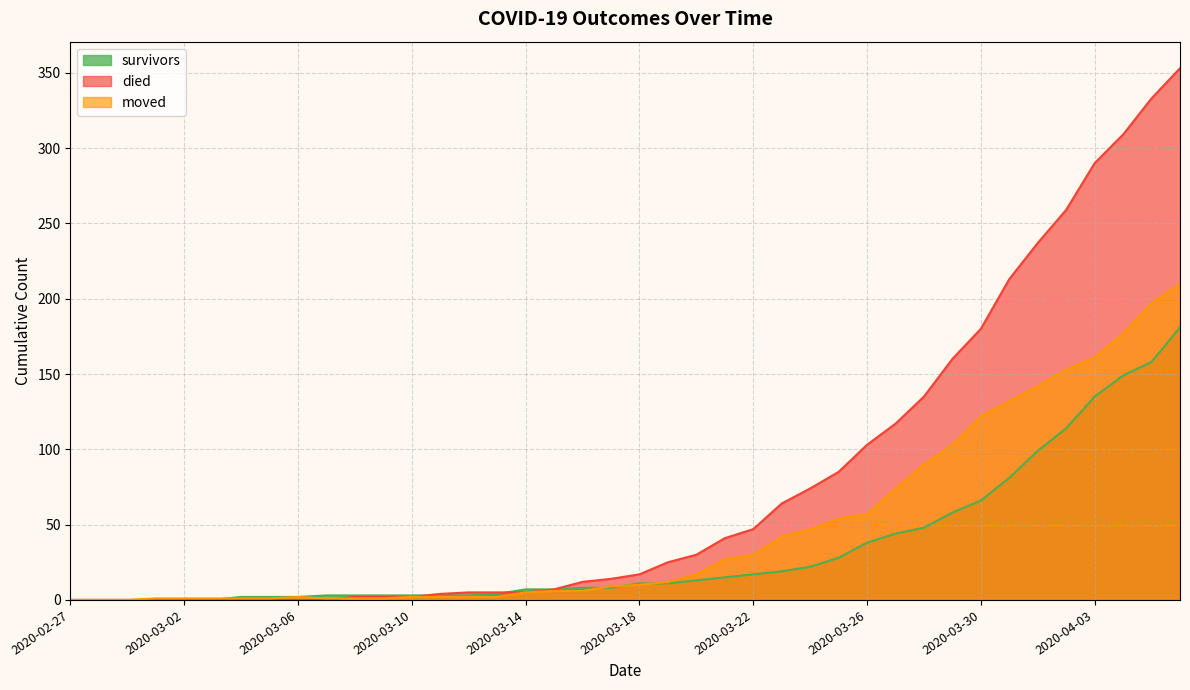

Is it true that survivors equals 1 at 2020-03-11?

False